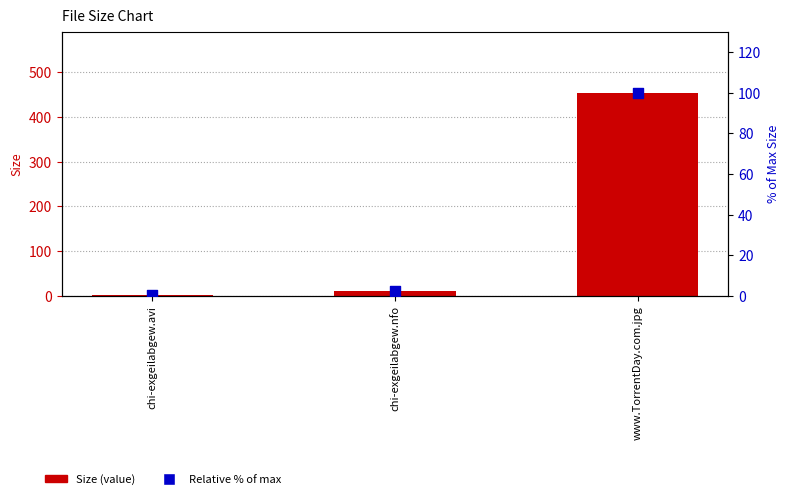

Is the value of Size at www.TorrentDay.com.jpg greater than the value of Relative % of max at chi-exgeilabgew.nfo?

Yes